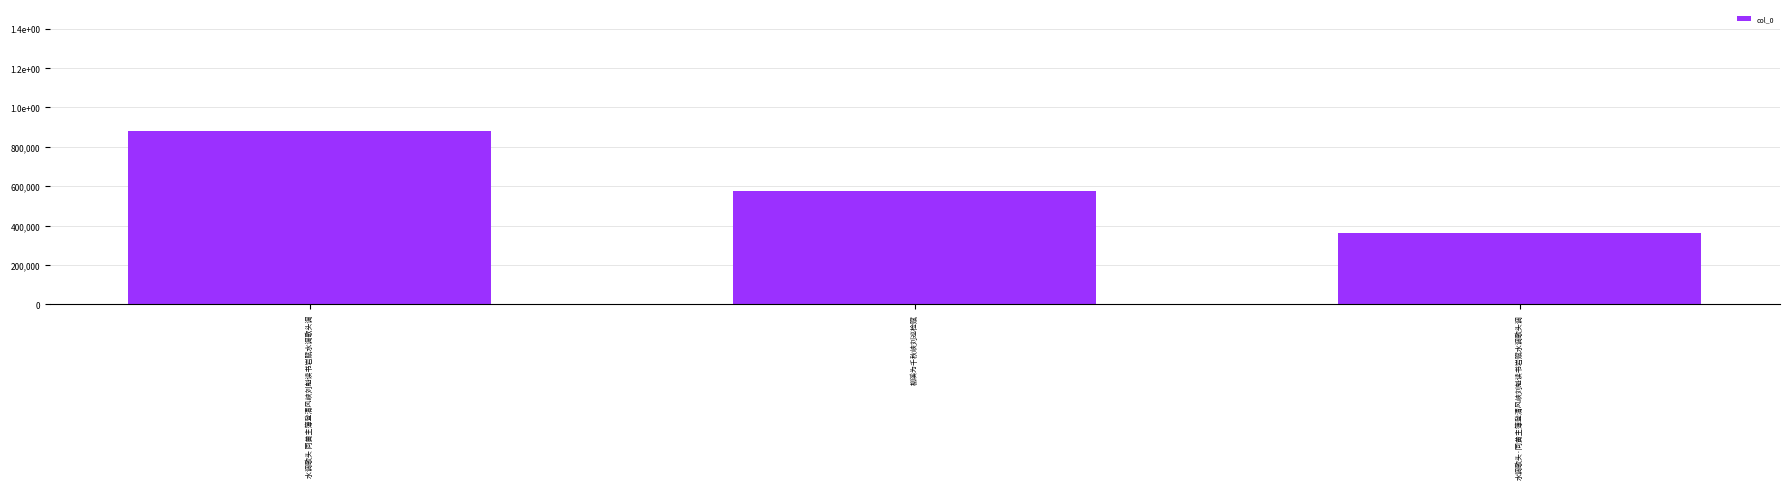

Which category has the lowest value across all series?

水调歌头·同黄主簿登清风峡刘魁读书岩赋水调歌头调